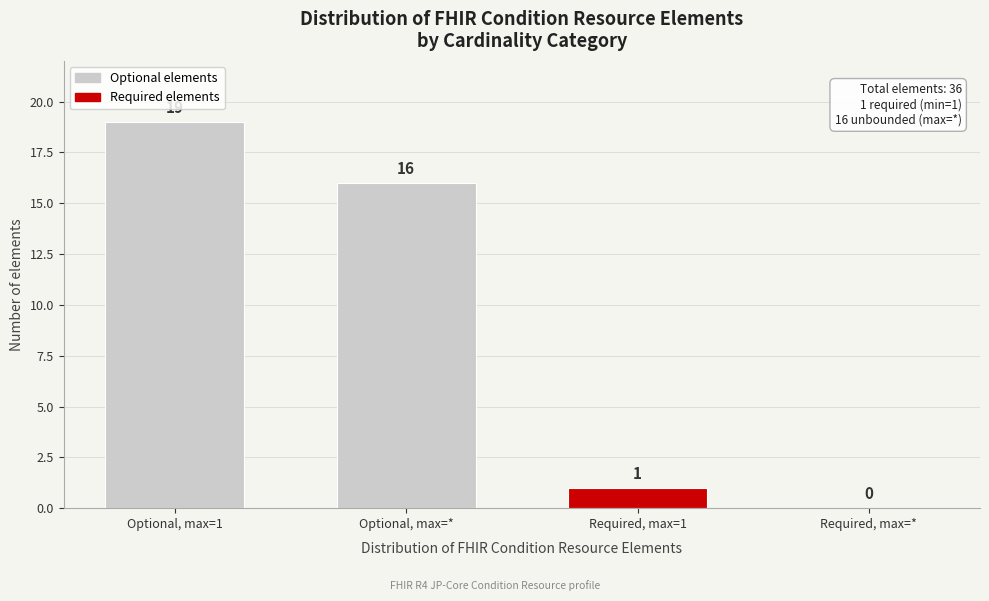

Reading right to left, transcribe all the data shown in this chart.

Required, max=*=0	Required, max=1=1	Optional, max=*=16	Optional, max=1=19